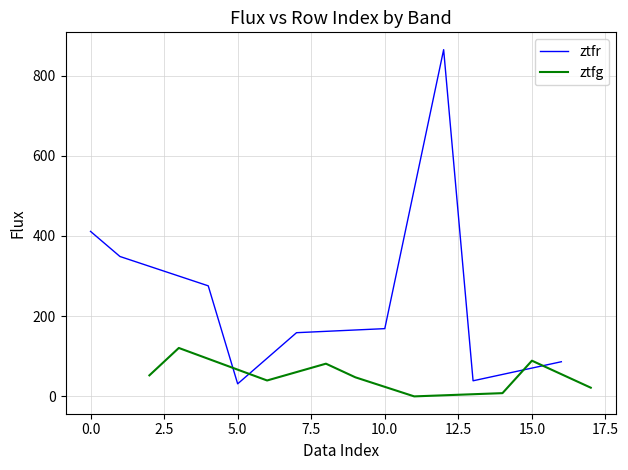

Is it true that ztfr equals 555.1 at 0.0?

False